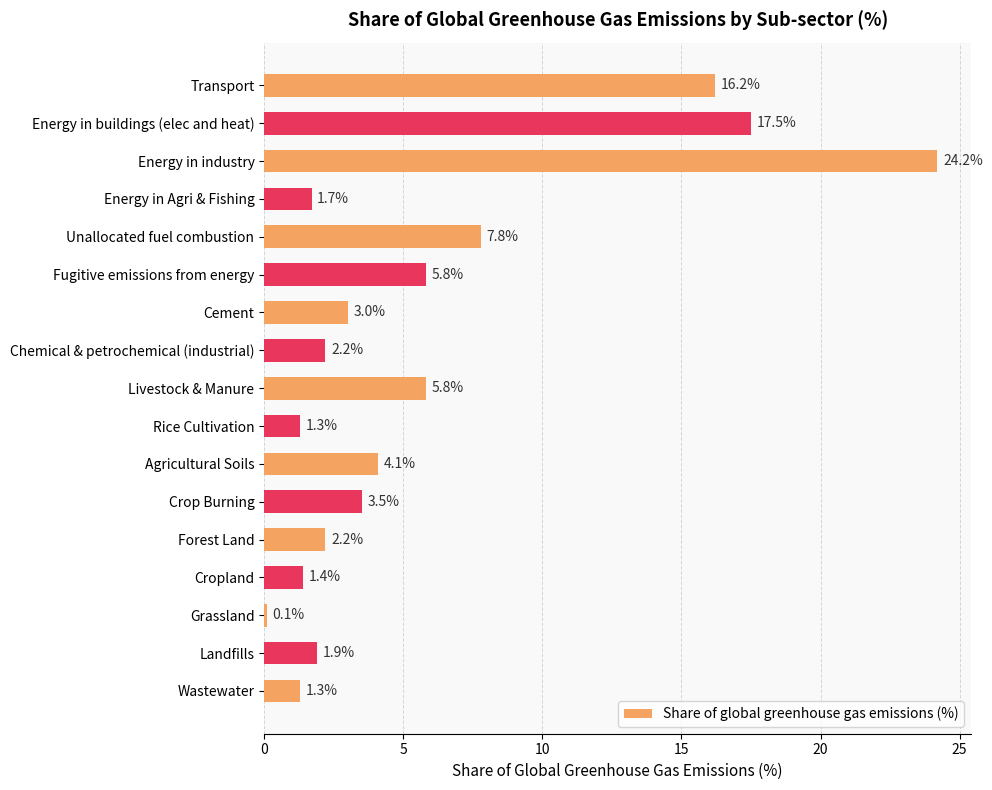

Which has a higher value, Fugitive emissions from energy or Crop Burning?

Fugitive emissions from energy